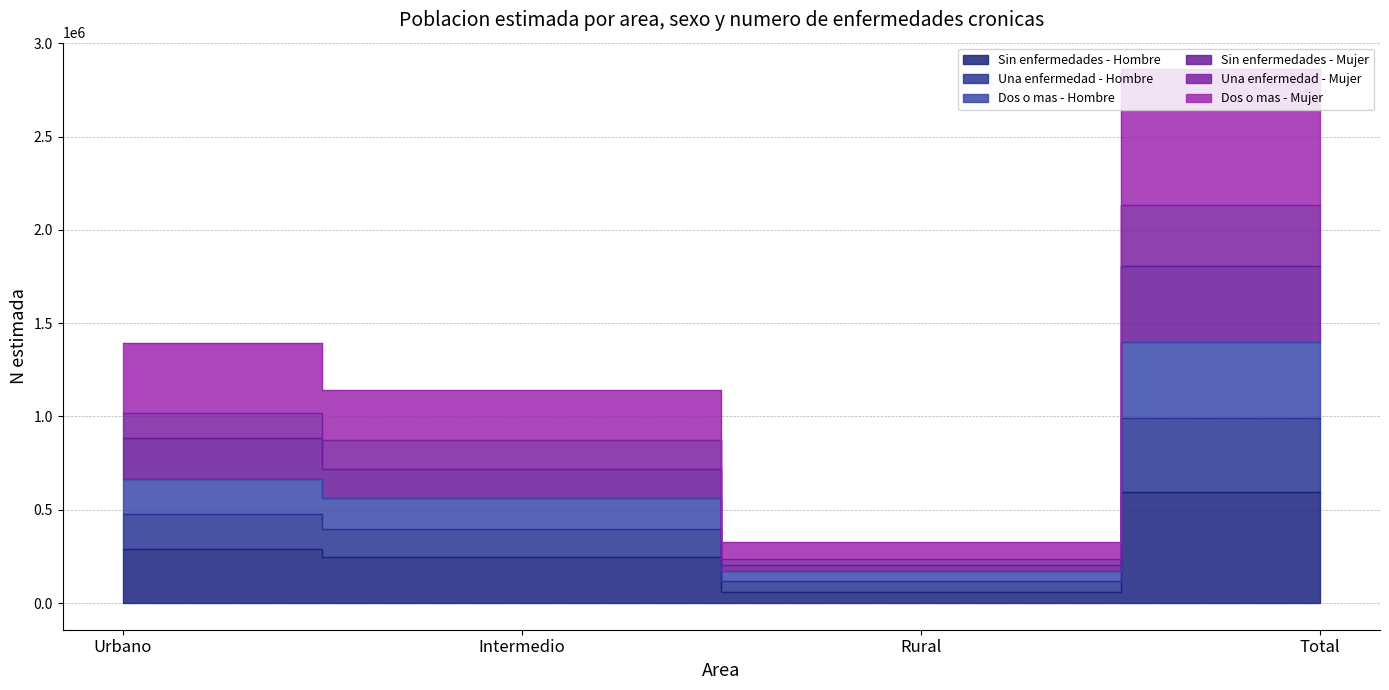

List the labels in order of Sin enfermedades - Mujer value, largest first.

Total, Urbano, Intermedio, Rural